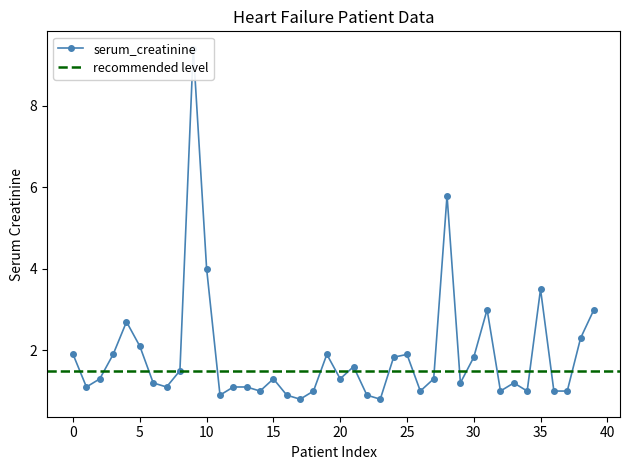

Between 33 and 15, which is larger?

15